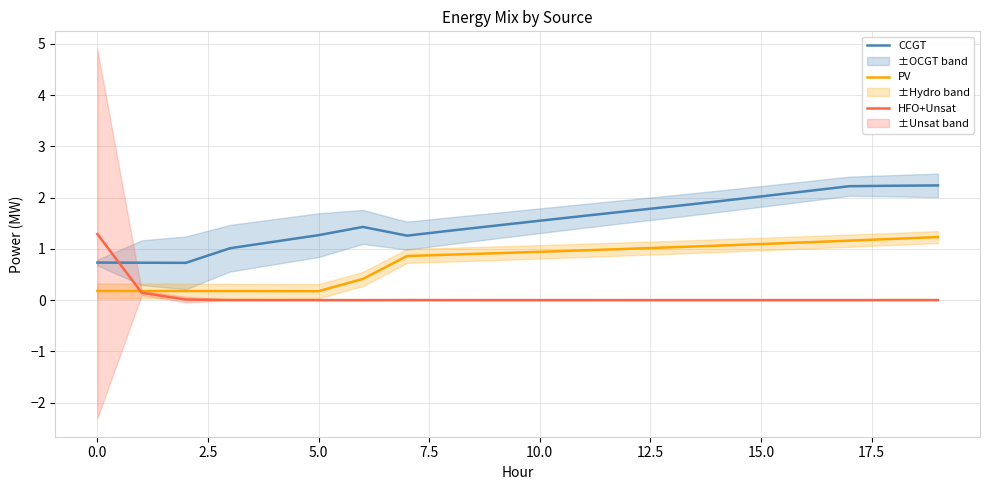

What is the value of the CCGT point at the 4th from the left?

1.0